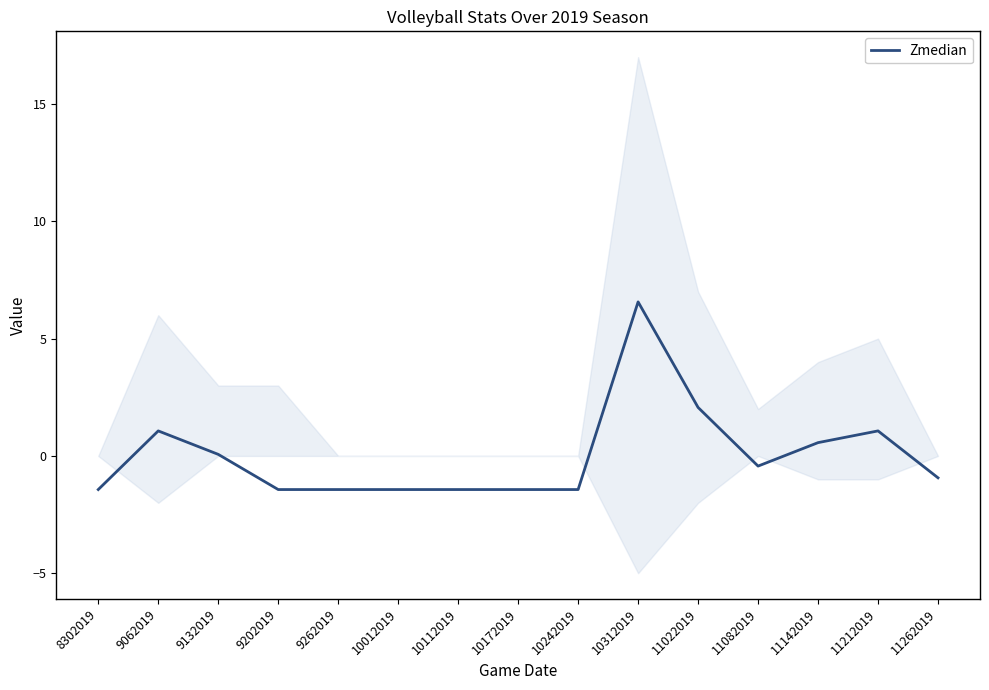

True or false: the data shows -1.4 at 9202019.

True